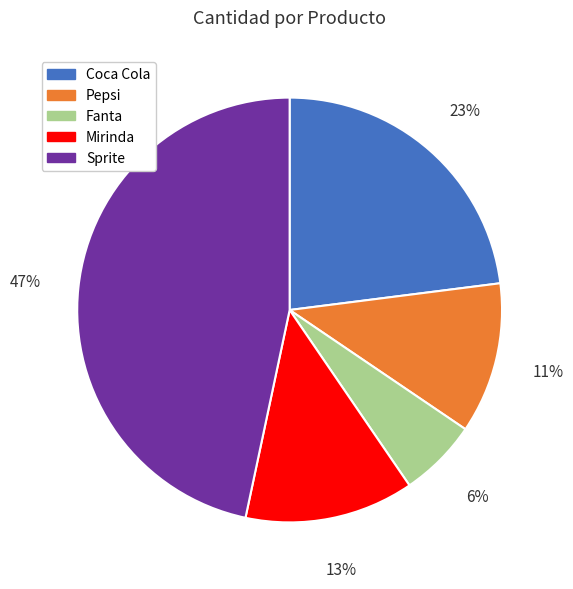

Between Coca Cola and Fanta, which is larger?

Coca Cola